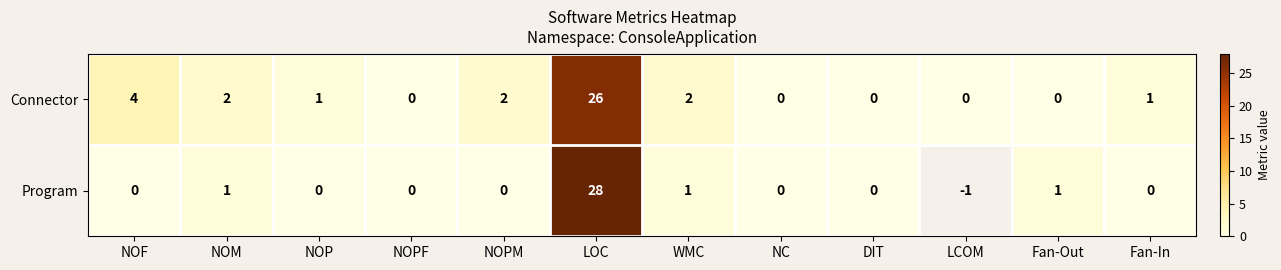

At how many categories does at least one series exceed 3?

2